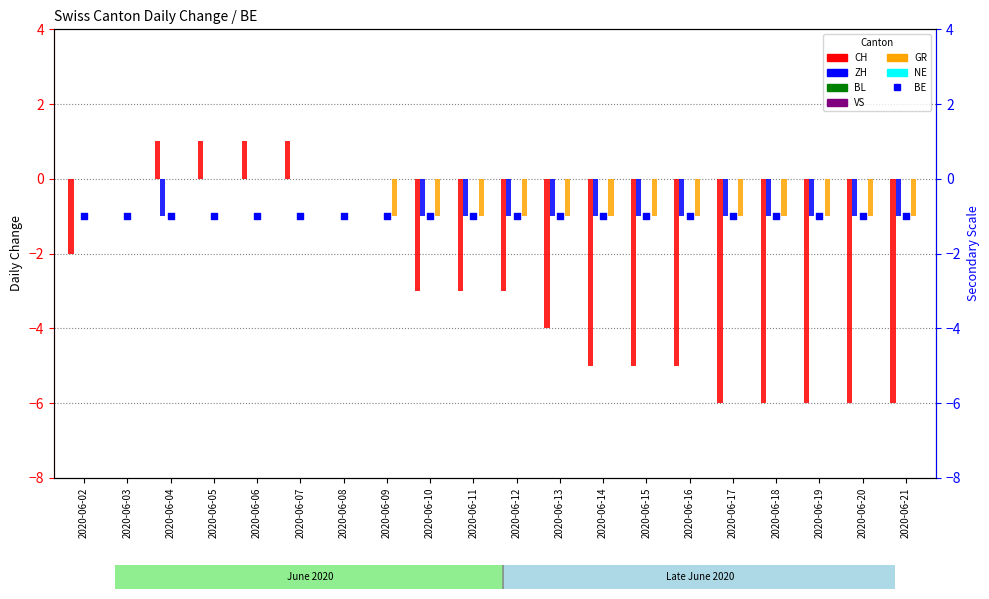

Which series has the widest spread of Y values?

CH